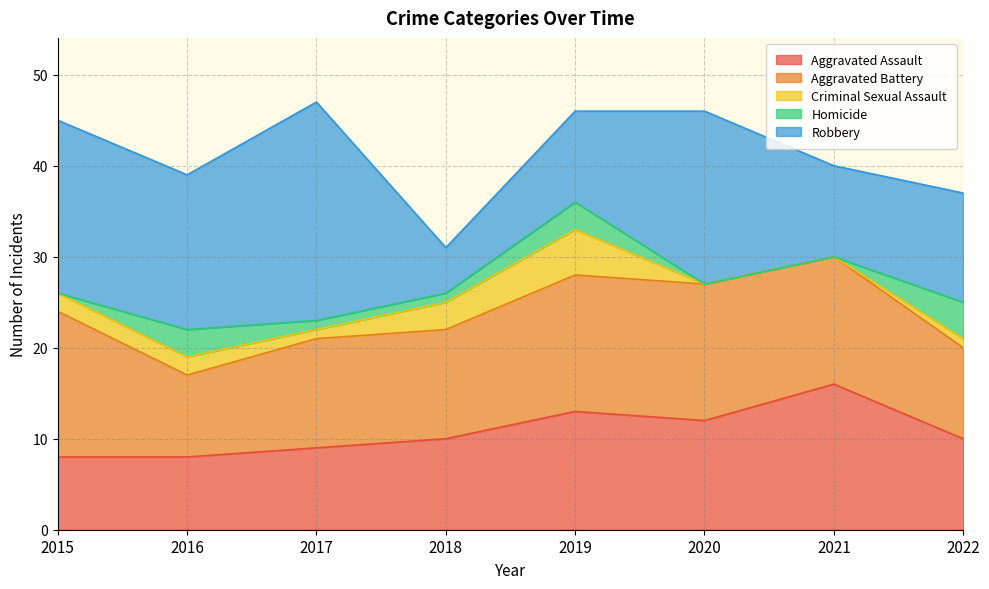

Between 2016 and 2017, which series saw the biggest shift?

Robbery